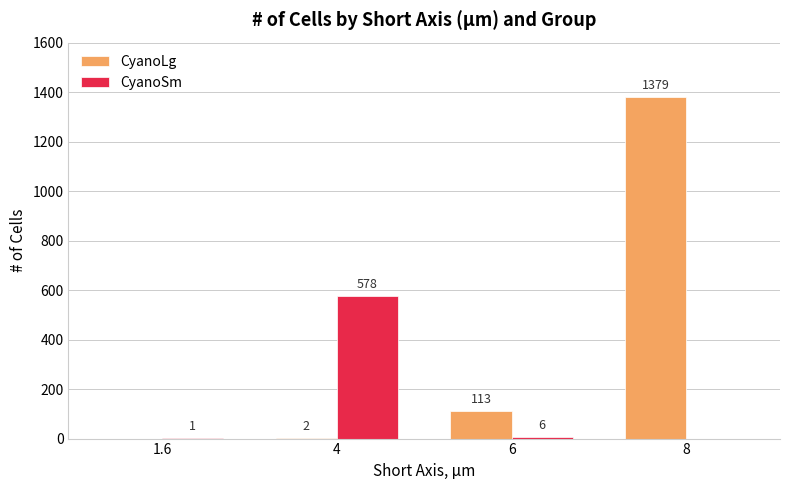

True or false: CyanoLg has a value of 113 at 6.

True